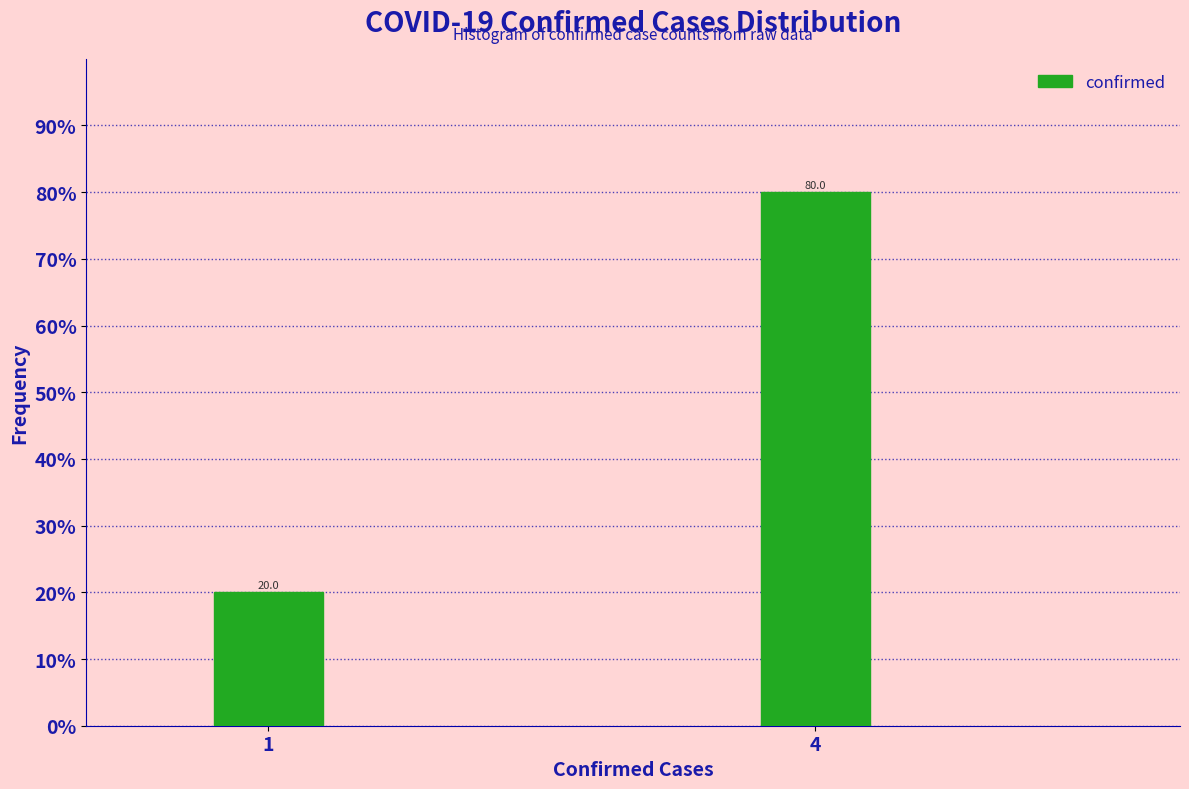

Reading left to right, extract all data points from this chart.

1=20	4=80